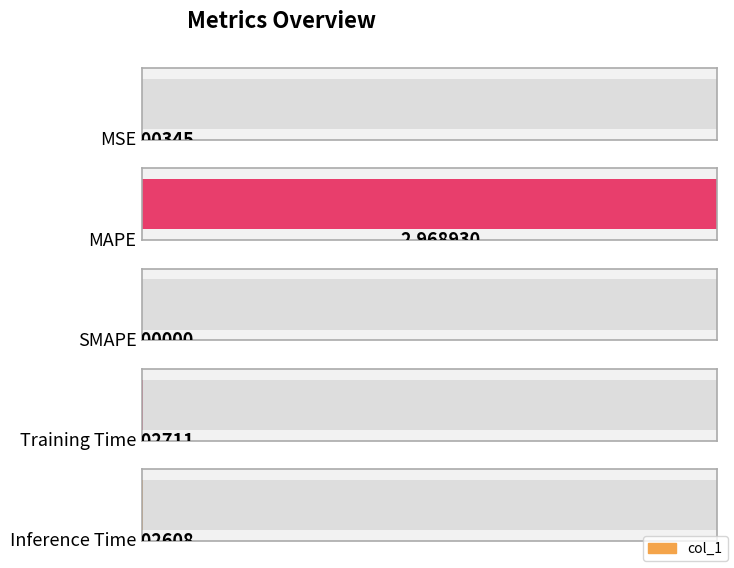

Where is the data nearest to the value 1?

Training Time